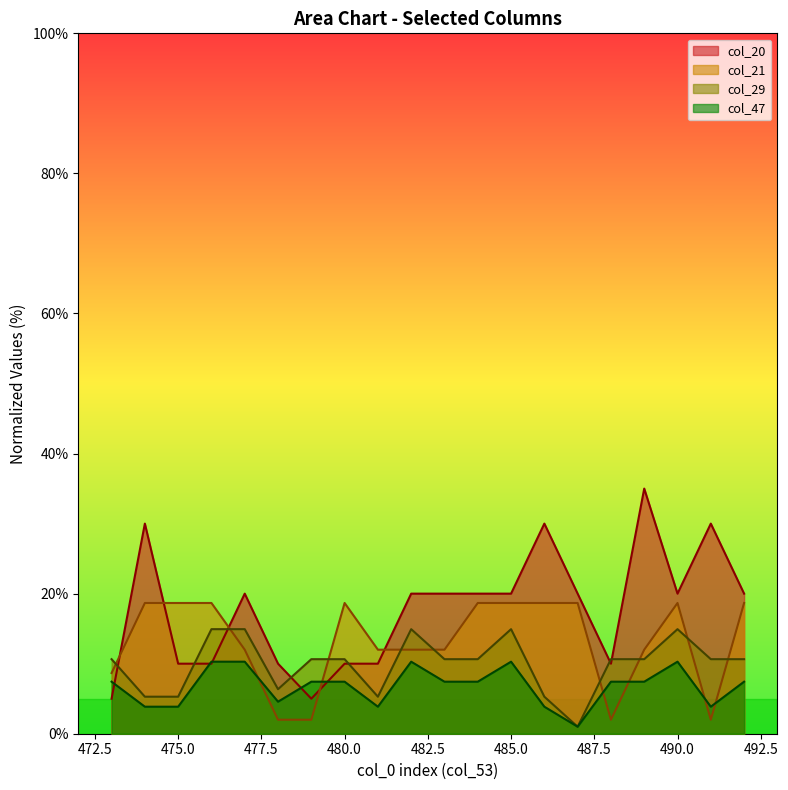

What is the total value across all series at 486?

57.8